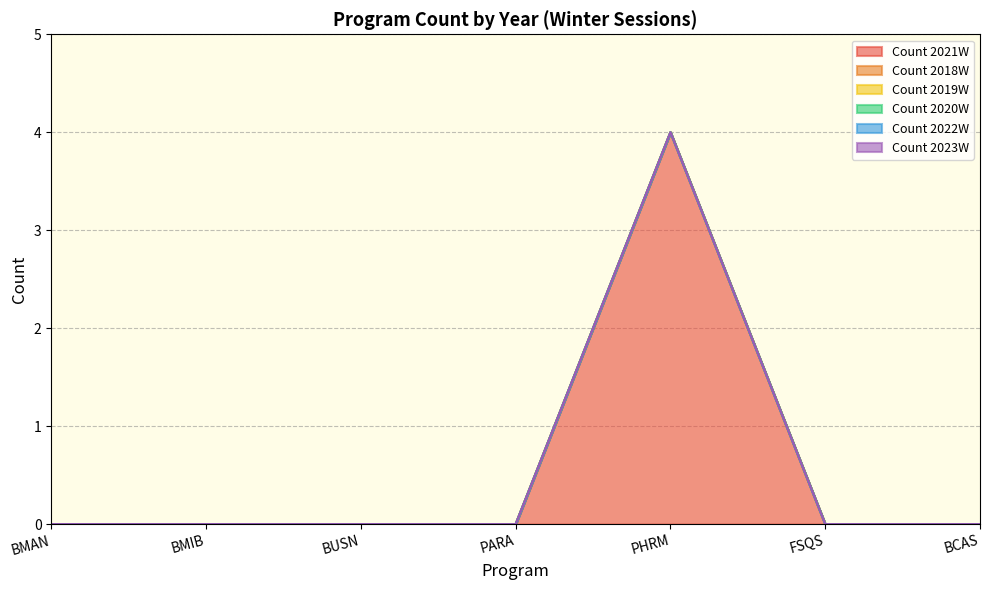

The Count 2019W series shows 0 at FSQS. True or false?

True